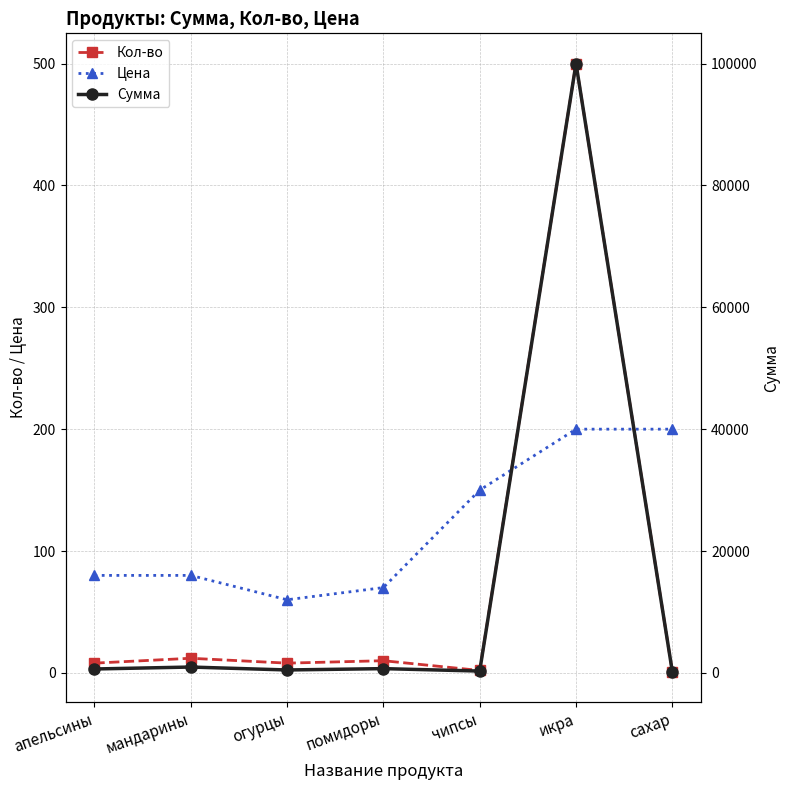

How many lines are shown in the chart?

3